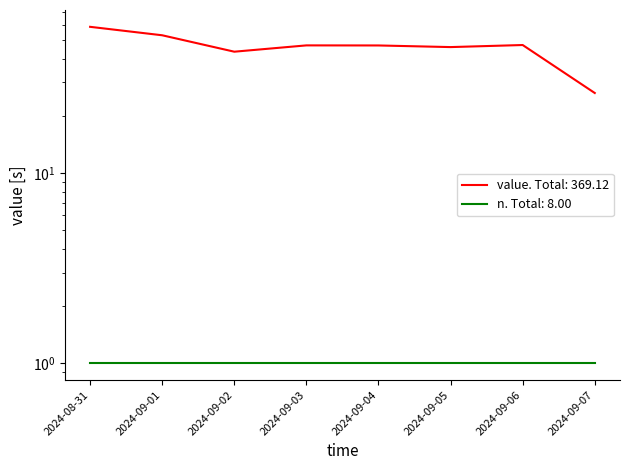

The chart shows a value of 28.9 at 2024-09-06. True or false?

False